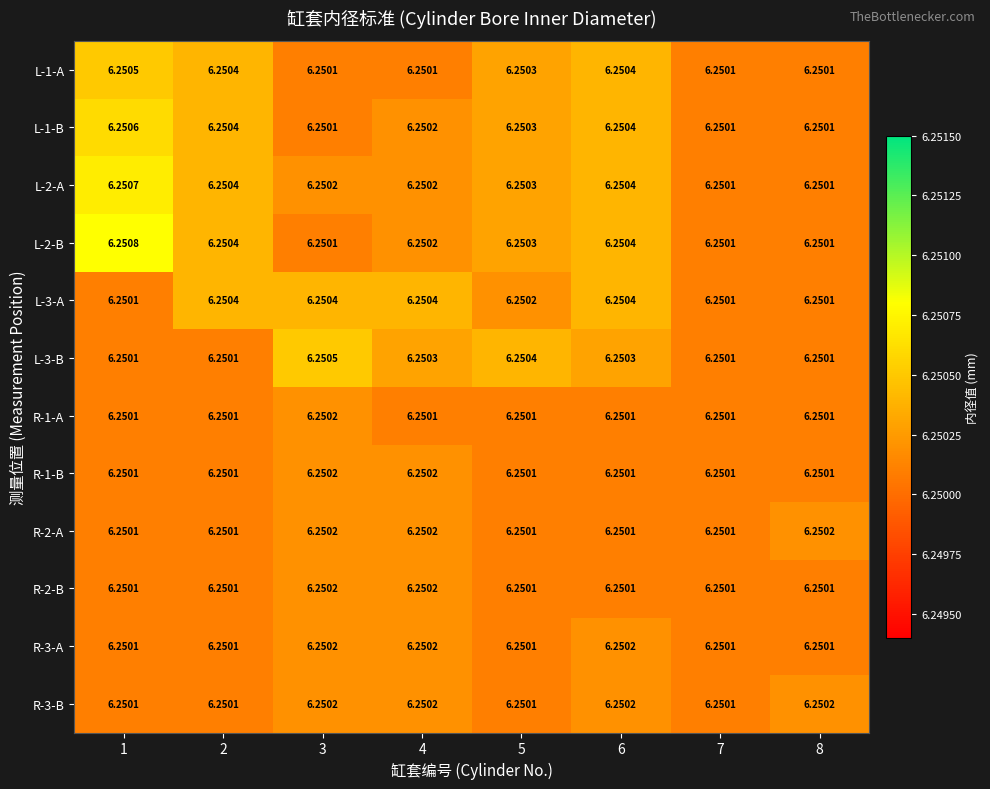

Is the value of R-1-B at 2 greater than the value of R-3-A at 4?

No